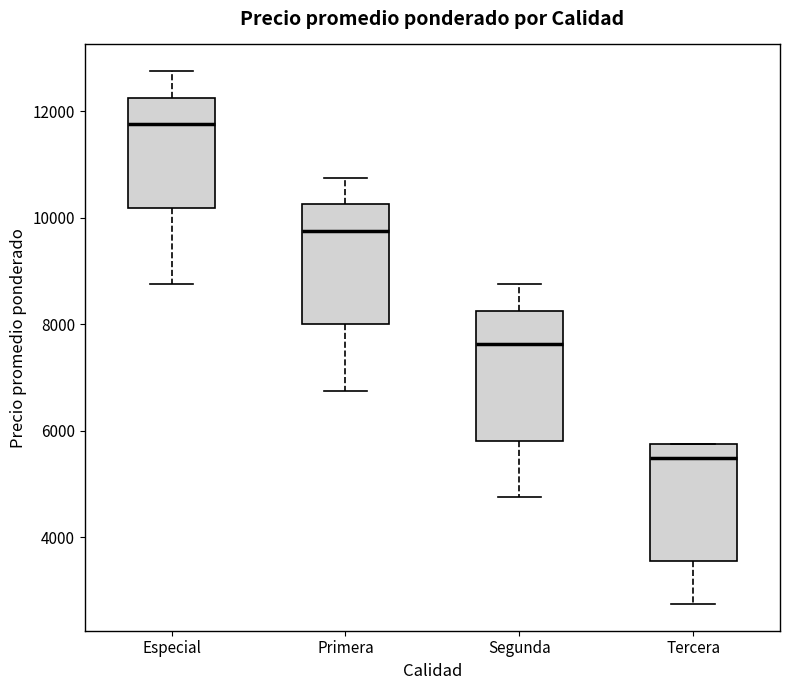

Reading left to right, read every box against the y-axis: the position of its median line, the range the box covers, and the ends of its whiskers. The values are not printed on the chart, so give them approximately, as read against the axis.

Especial: median 11800, box 10200 to 12200, whiskers 8800 to 12800
Primera: median 9800, box 8000 to 10200, whiskers 6800 to 10800
Segunda: median 7600, box 5800 to 8200, whiskers 4800 to 8800
Tercera: median 5600, box 3600 to 5800, whiskers 2800 to 5800